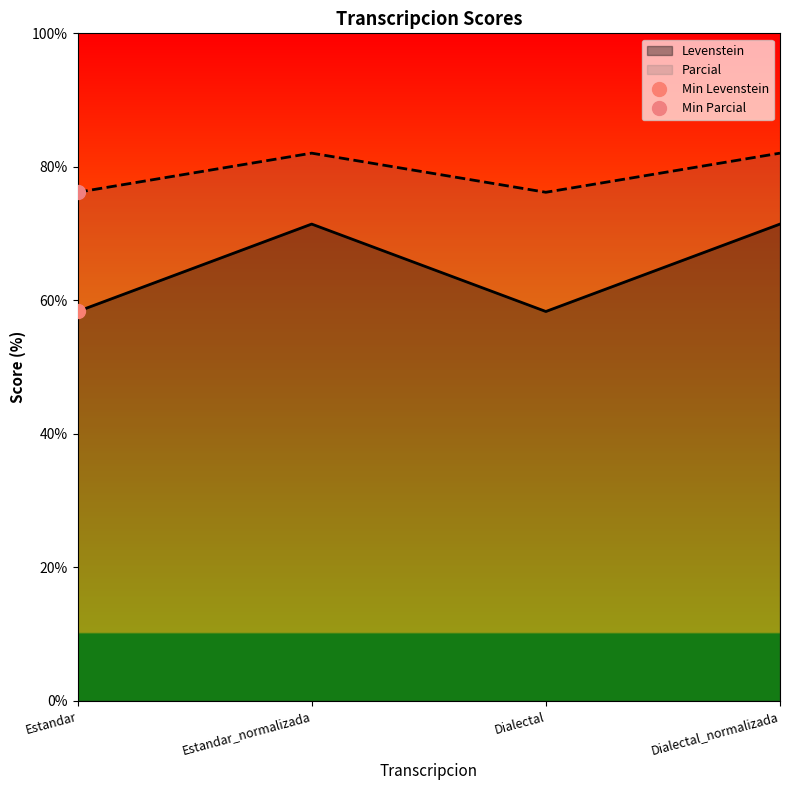

Which label corresponds to the smallest value in the chart?

Estandar